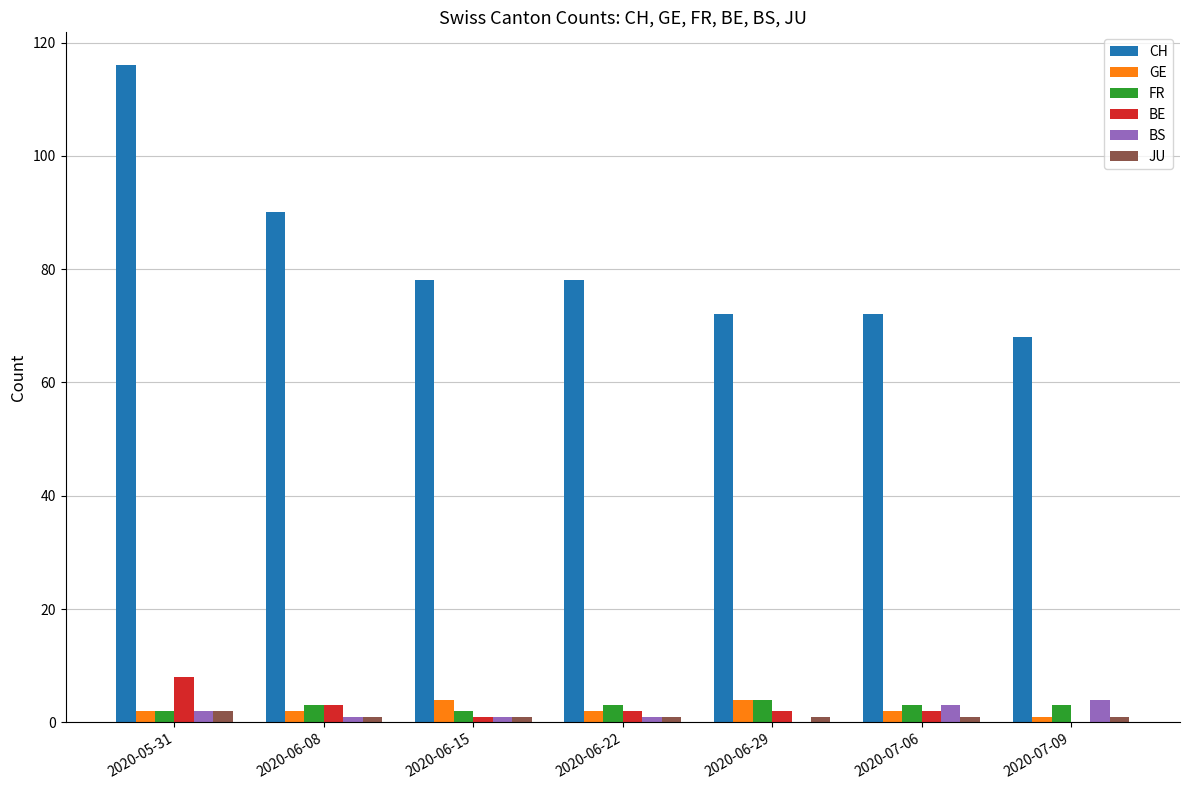

The value of CH at 2020-06-22 is 16. True or false?

False